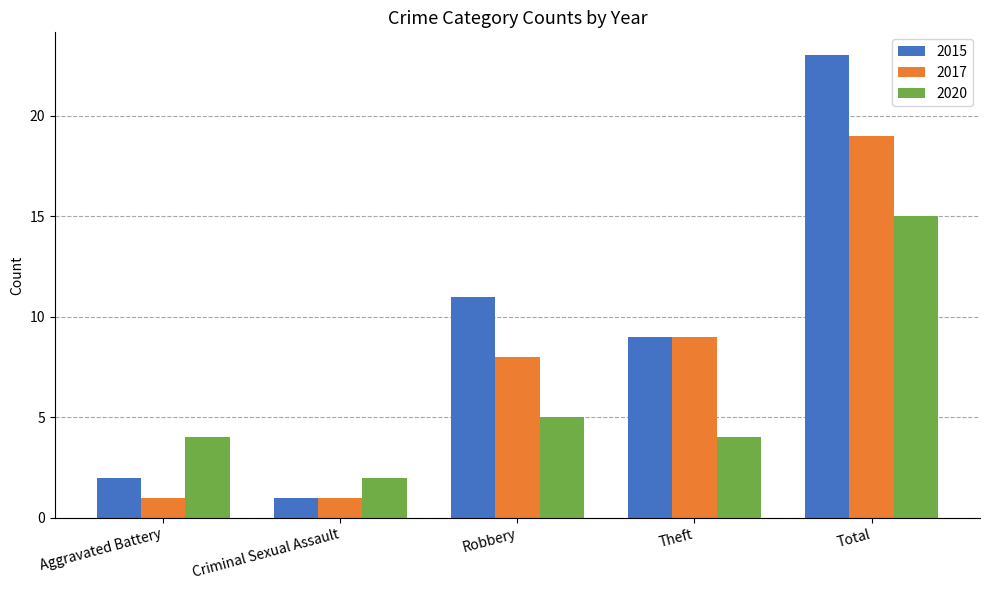

At Total, list the series in order from smallest to largest.

2020, 2017, 2015